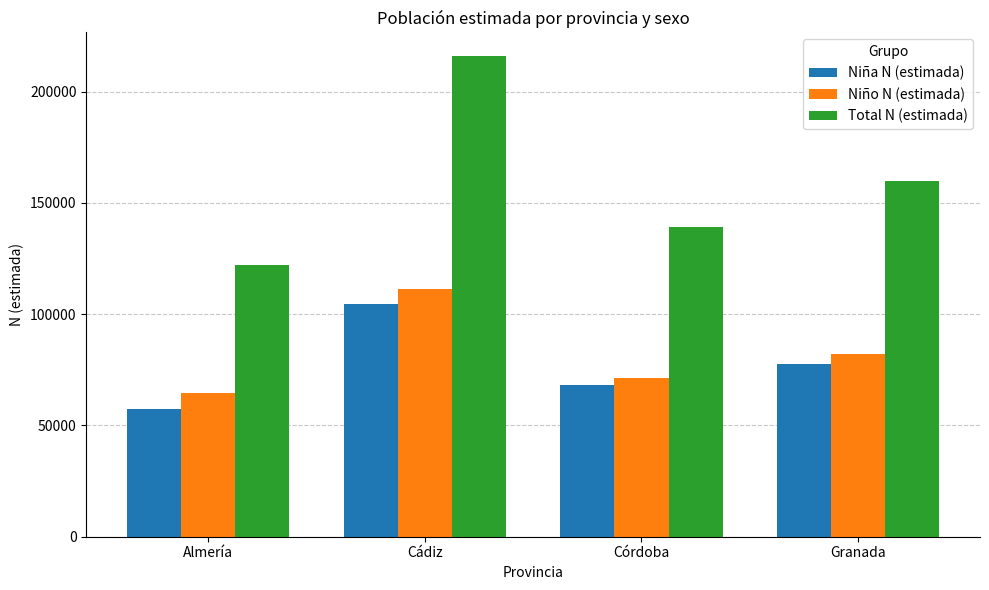

Rank the series by their maximum value, from highest to lowest.

Total N (estimada), Niño N (estimada), Niña N (estimada)